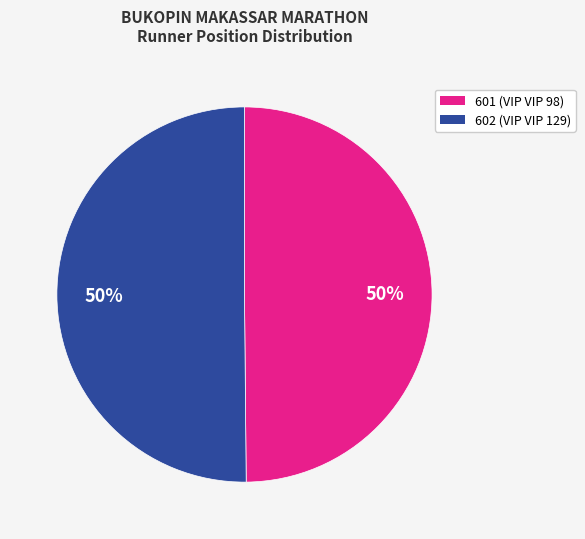

What is the ratio of the value at 602 to the value at 601?

1.0